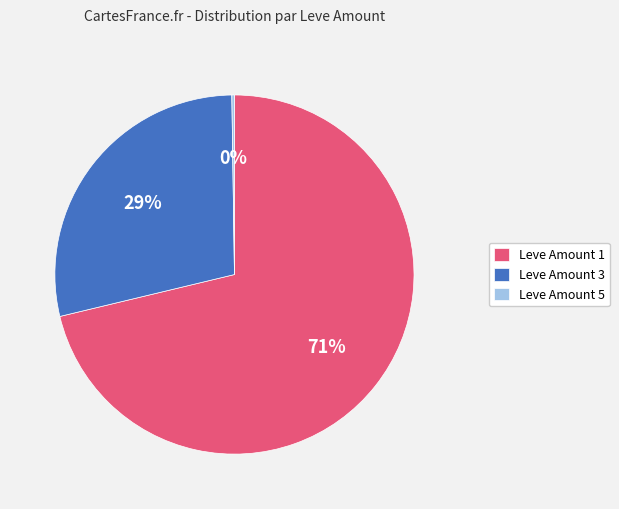

True or false: Leve Amount 3 accounts for 29% of the total.

True